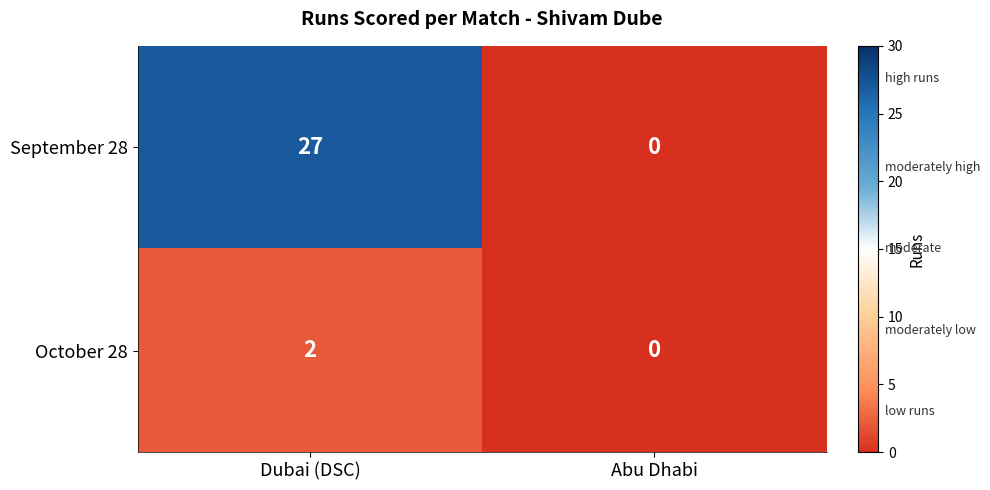

Which label corresponds to the largest value in the chart?

Dubai (DSC)